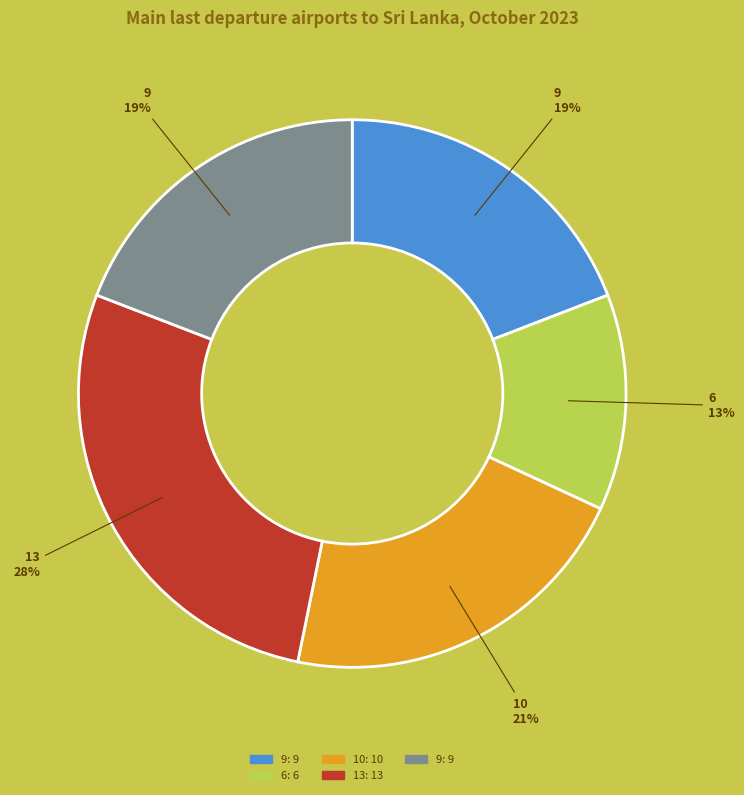

To the nearest percent, what is the average slice percentage?

20%